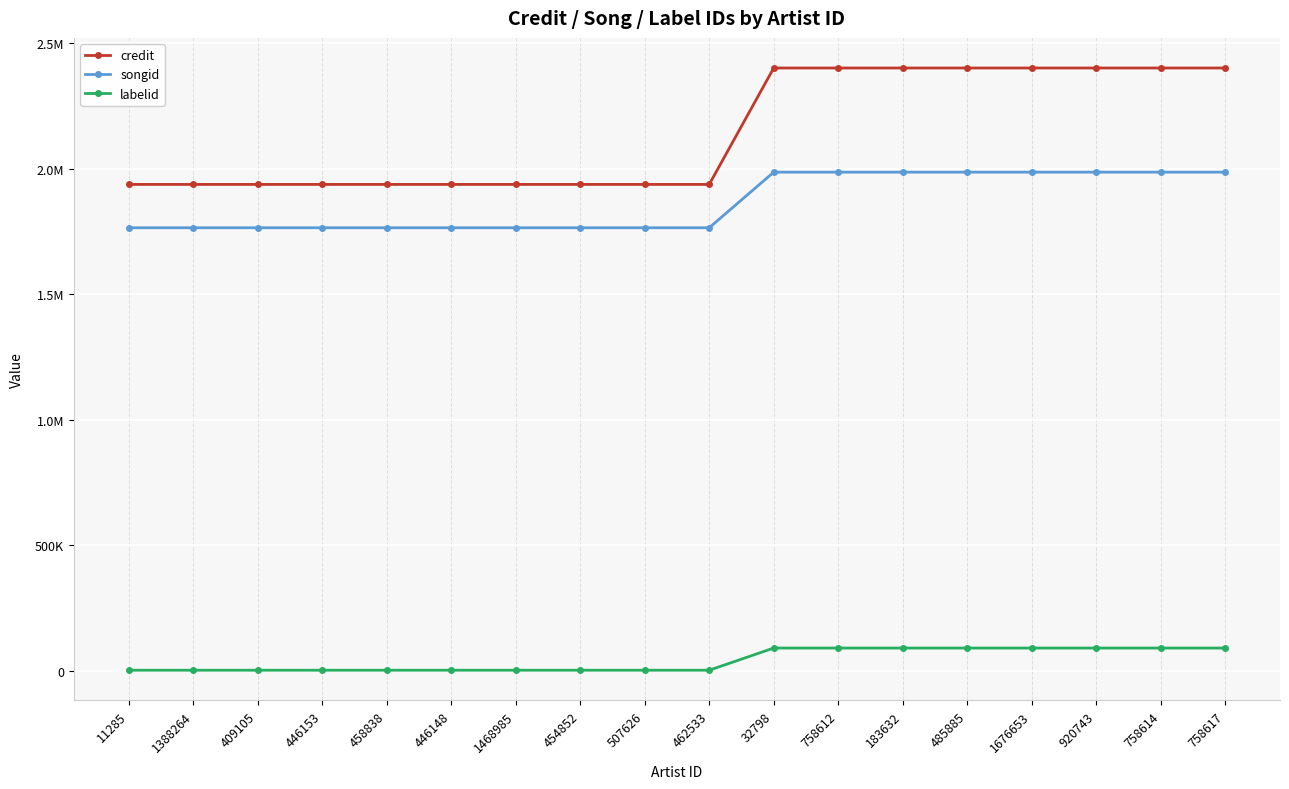

What are all the series names shown in the legend?

credit, songid, labelid